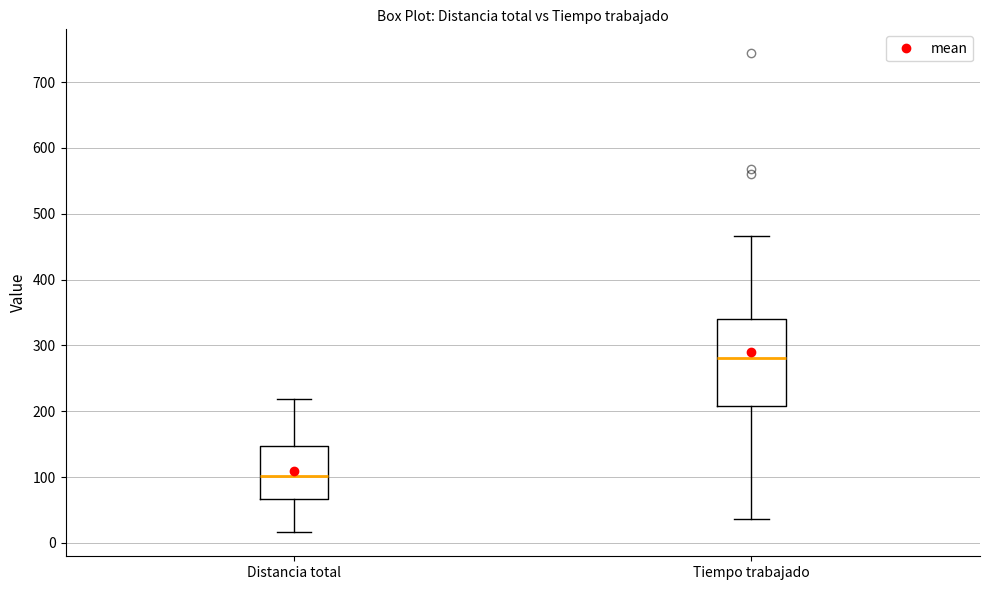

Comparing the boxes themselves (not the whiskers), which one is the tallest?

Tiempo trabajado